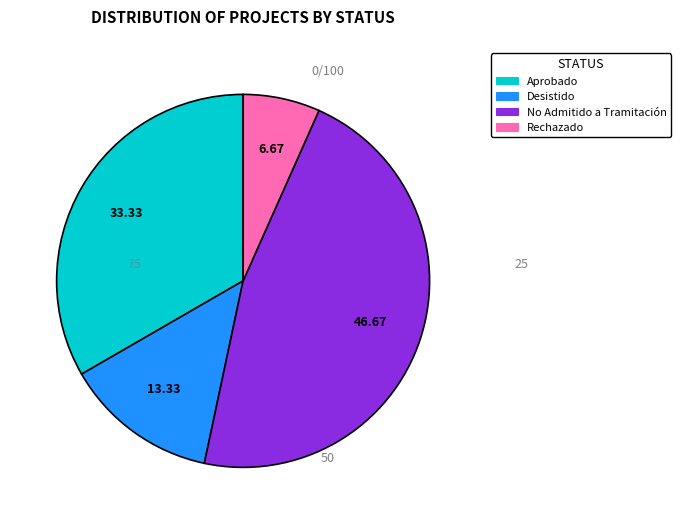

Is the sum of Rechazado and Aprobado greater than half?

No